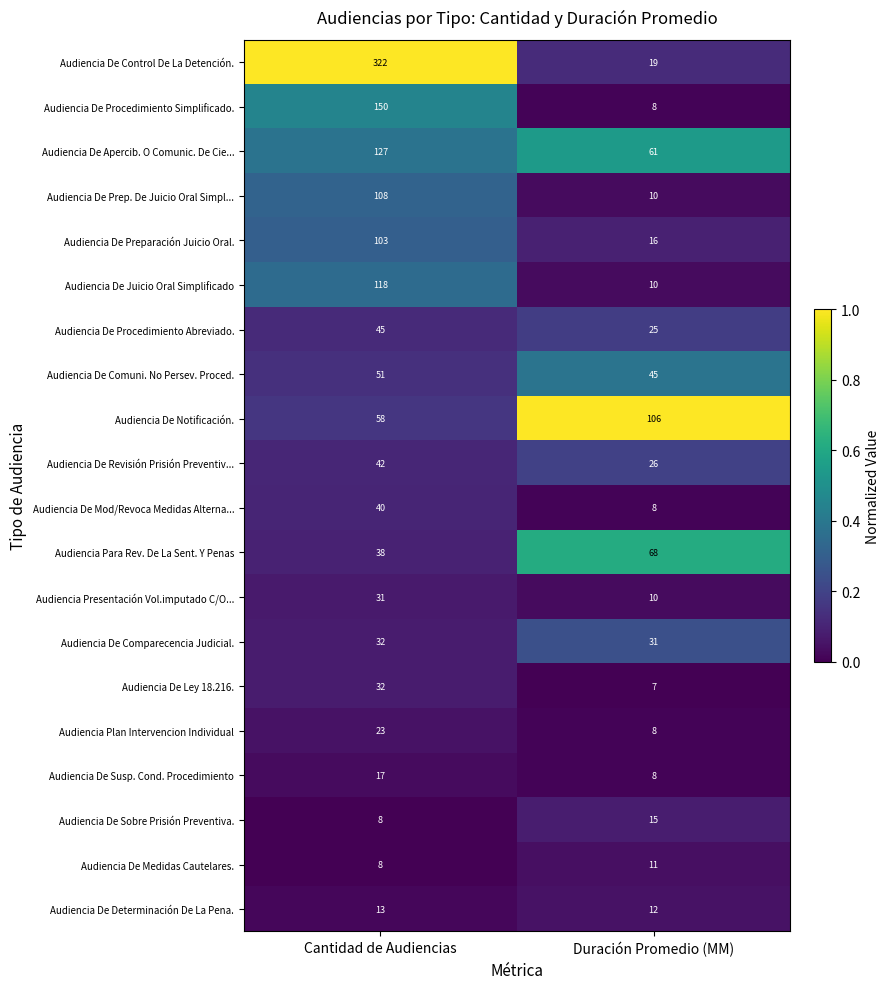

How many series are shown in this chart?

20